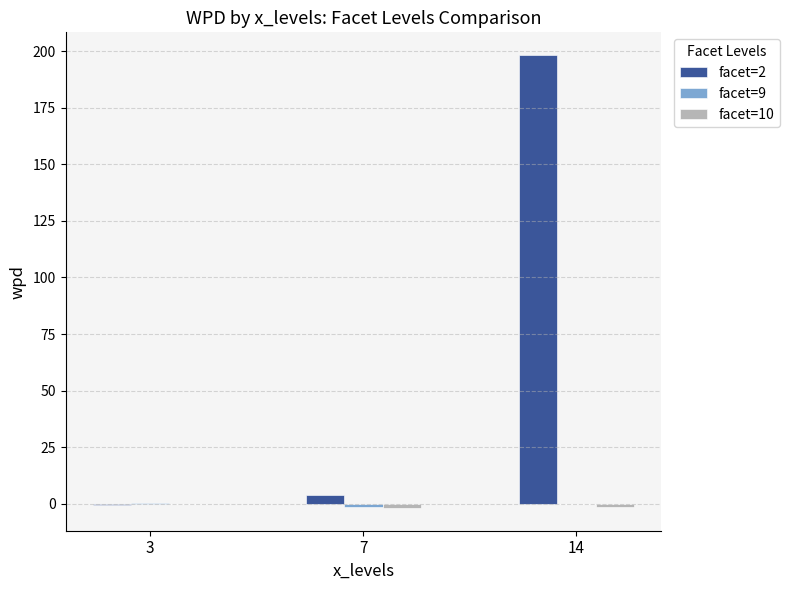

Are the bars grouped side by side (vs. stacked)?

Yes